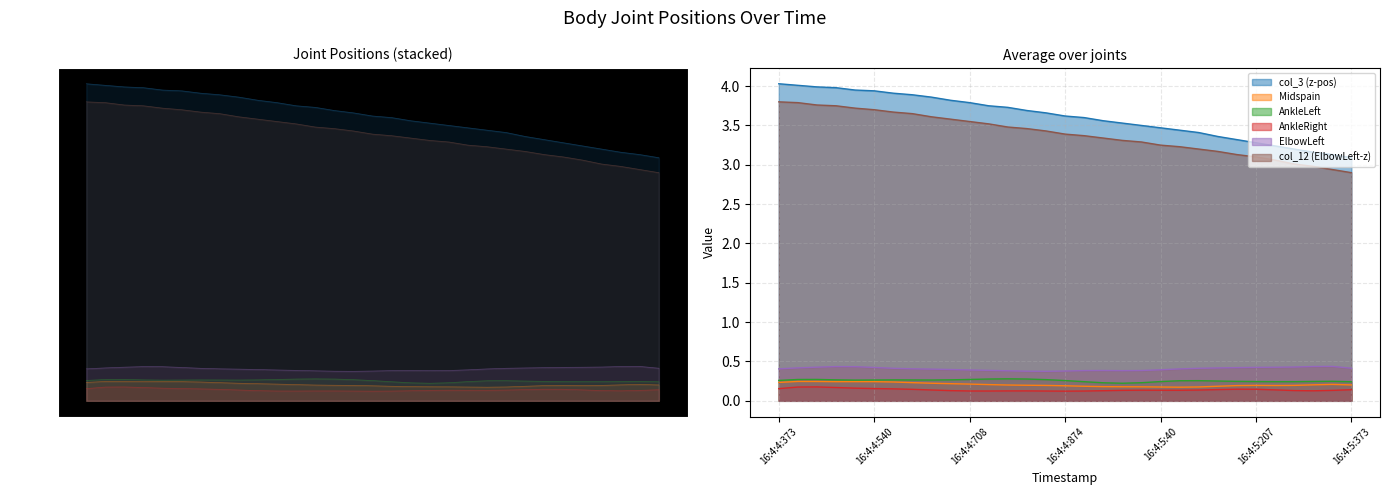

What is the highest value of the Midspain series?

0.2